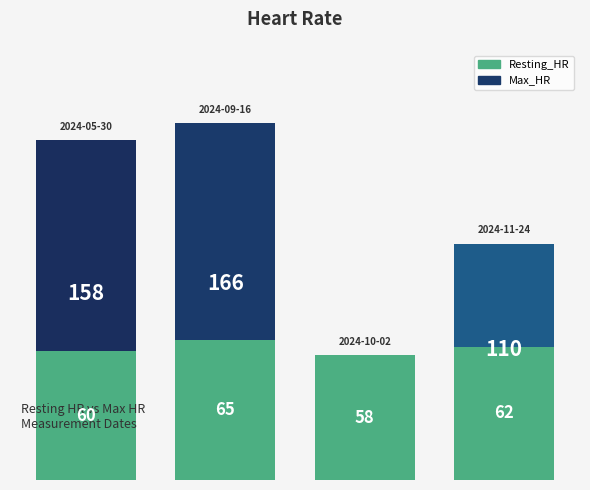

Rank the categories by Max_HR value from highest to lowest.

1, 0, 3, 2